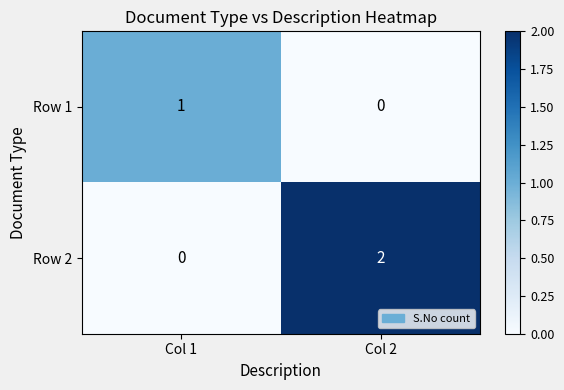

At which category is the sum across all series the highest?

Col 2